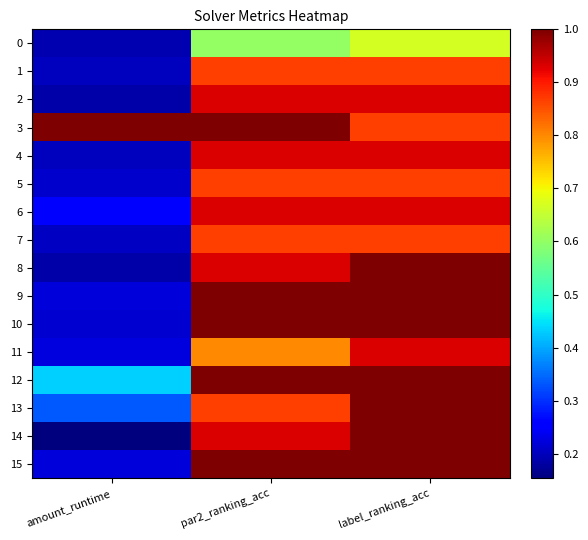

Reading left to right, list all the values displayed in this chart.

0: amount_runtime=0.2	par2_ranking_acc=0.6	label_ranking_acc=0.7
1: amount_runtime=0.2	par2_ranking_acc=0.9	label_ranking_acc=0.9
2: amount_runtime=0.2	par2_ranking_acc=0.9	label_ranking_acc=0.9
3: amount_runtime=1.0	par2_ranking_acc=1.0	label_ranking_acc=0.9
4: amount_runtime=0.2	par2_ranking_acc=0.9	label_ranking_acc=0.9
5: amount_runtime=0.2	par2_ranking_acc=0.9	label_ranking_acc=0.9
6: amount_runtime=0.3	par2_ranking_acc=0.9	label_ranking_acc=0.9
7: amount_runtime=0.2	par2_ranking_acc=0.9	label_ranking_acc=0.9
8: amount_runtime=0.2	par2_ranking_acc=0.9	label_ranking_acc=1.0
9: amount_runtime=0.2	par2_ranking_acc=1.0	label_ranking_acc=1.0
10: amount_runtime=0.2	par2_ranking_acc=1.0	label_ranking_acc=1.0
11: amount_runtime=0.2	par2_ranking_acc=0.8	label_ranking_acc=0.9
12: amount_runtime=0.4	par2_ranking_acc=1.0	label_ranking_acc=1.0
13: amount_runtime=0.3	par2_ranking_acc=0.9	label_ranking_acc=1.0
14: amount_runtime=0.2	par2_ranking_acc=0.9	label_ranking_acc=1.0
15: amount_runtime=0.2	par2_ranking_acc=1.0	label_ranking_acc=1.0